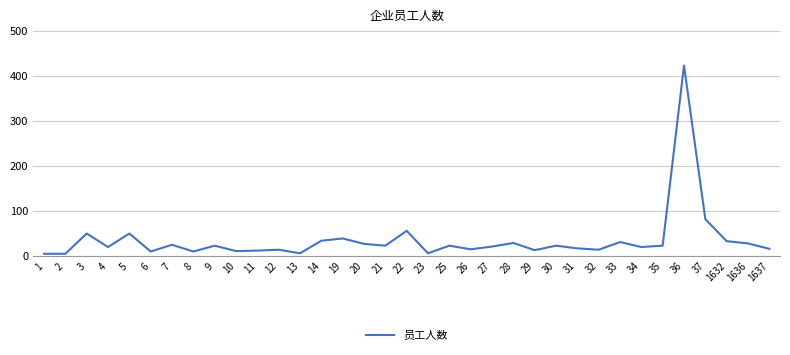

How many lines are shown in the chart?

1